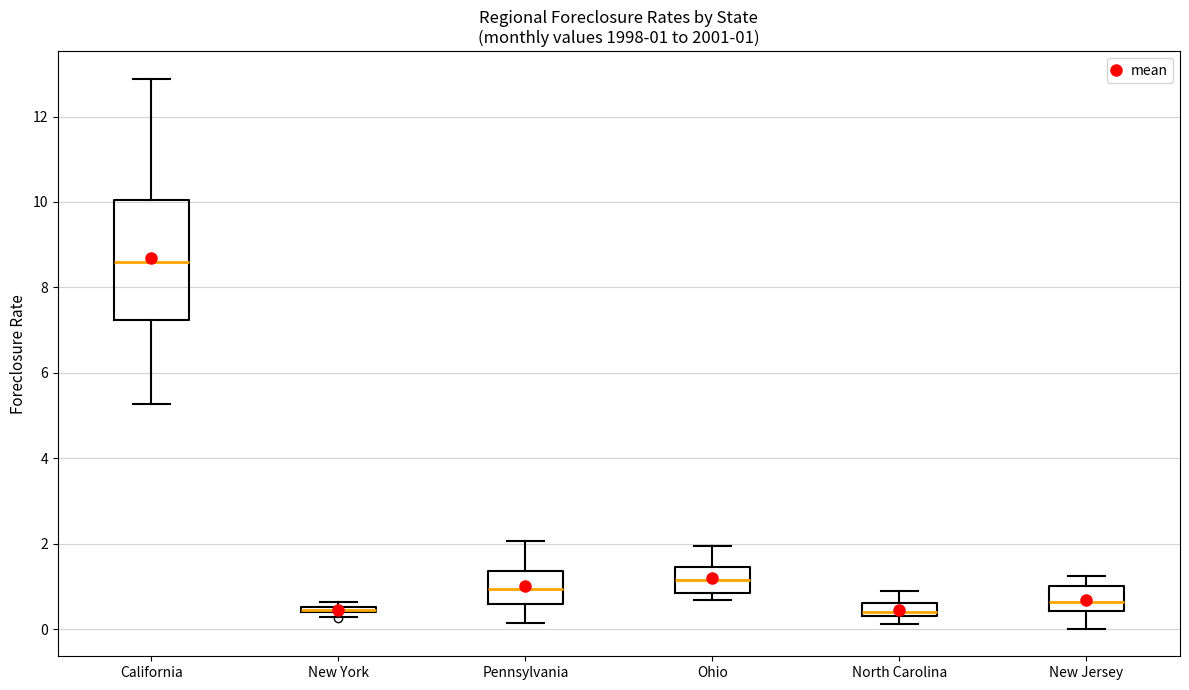

Which box is the tallest, from its lower edge to its upper edge?

California